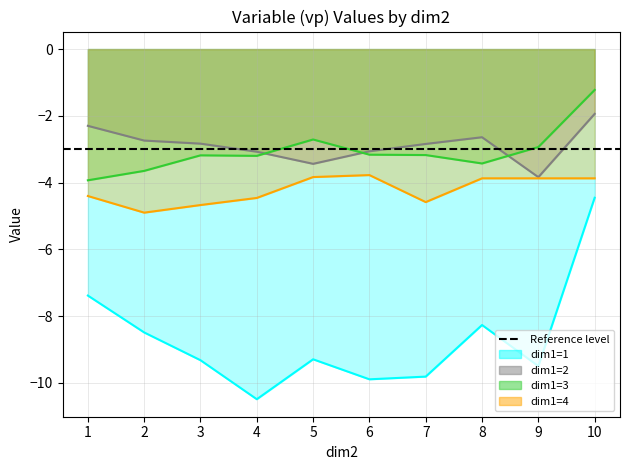

What is the sum of the dim1=1 values at 5 and 10?

-13.7